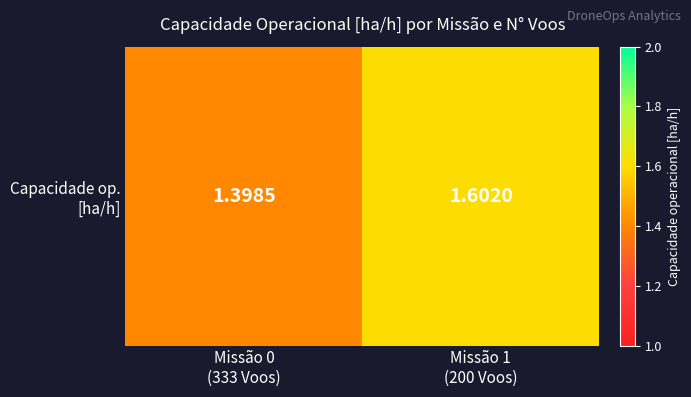

Rank the categories by value from lowest to highest.

Missão 0
(333 Voos), Missão 1
(200 Voos)